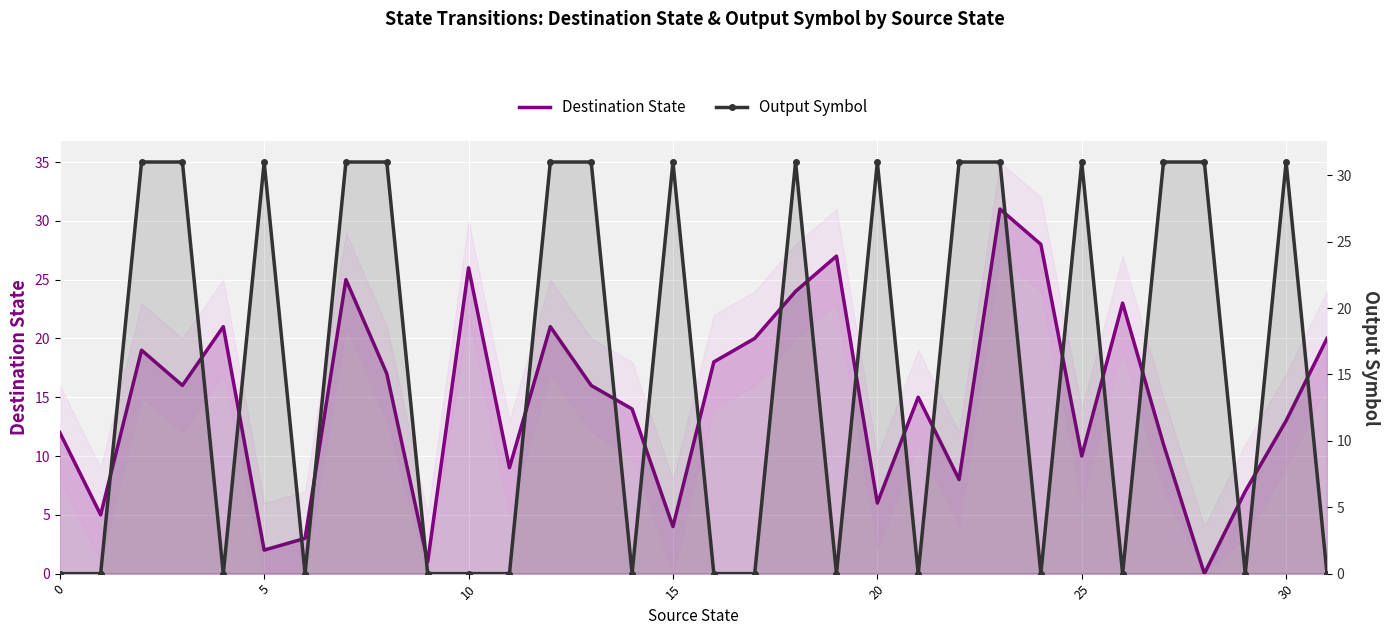

List the series in order of their overall mean, highest first.

Output Symbol, Destination State